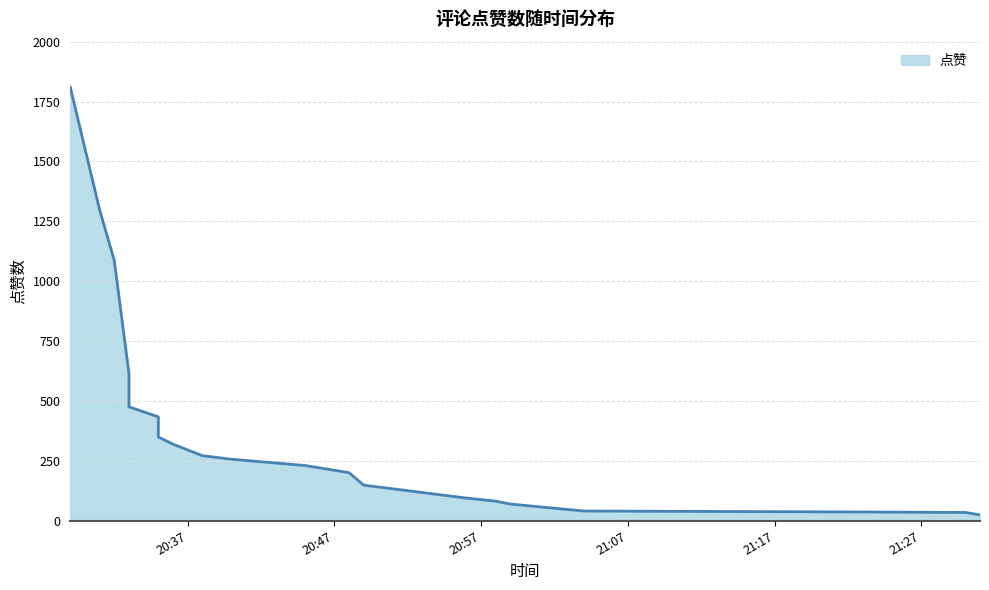

List the labels in order of value, smallest first.

2022-01-01 21:31, 2022-01-01 21:30, 2022-01-01 21:23, 2022-01-01 21:04, 2022-01-01 20:59, 2022-01-01 20:58, 2022-01-01 20:56, 2022-01-01 20:49, 2022-01-01 20:48, 2022-01-01 20:45, 2022-01-01 20:40, 2022-01-01 20:38, 2022-01-01 20:36, 2022-01-01 20:35, 2022-01-01 20:35, 2022-01-01 20:33, 2022-01-01 20:33, 2022-01-01 20:32, 2022-01-01 20:31, 2022-01-01 20:29